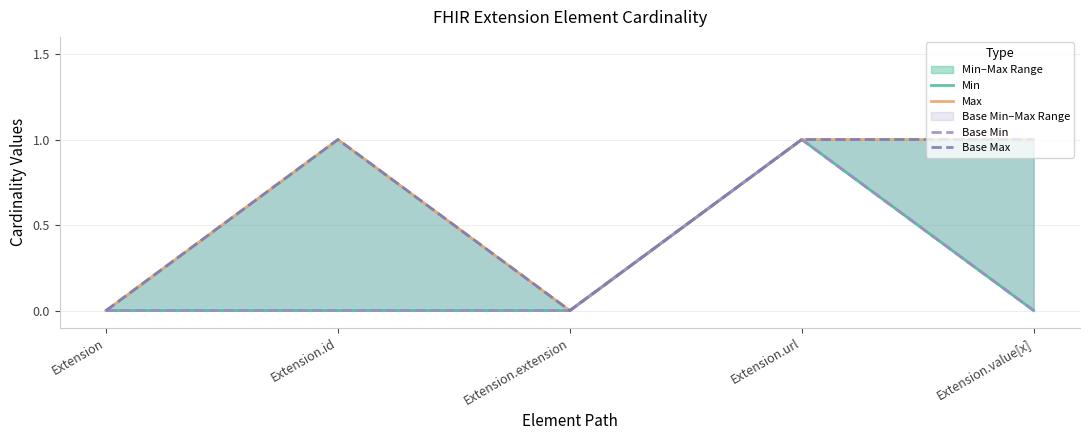

Reading left to right, list all the values displayed in this chart.

Min: Extension=0	Extension.id=0	Extension.extension=0	Extension.url=1	Extension.value[x]=0
Max: Extension=0	Extension.id=1	Extension.extension=0	Extension.url=1	Extension.value[x]=1
Base Min: Extension=0	Extension.id=0	Extension.extension=0	Extension.url=1	Extension.value[x]=0
Base Max: Extension=0	Extension.id=1	Extension.extension=0	Extension.url=1	Extension.value[x]=1